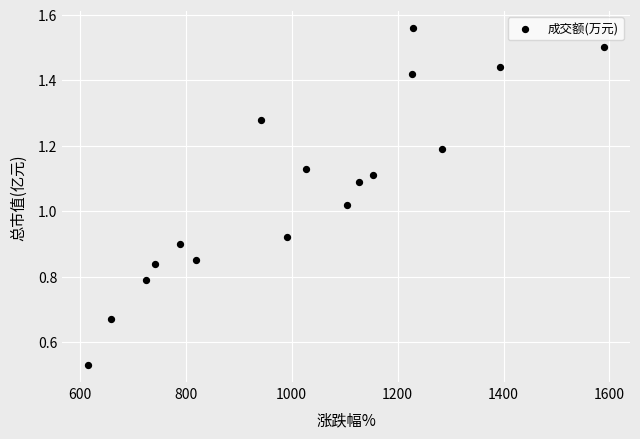

What is the range of X values (max minus min)?

974.0